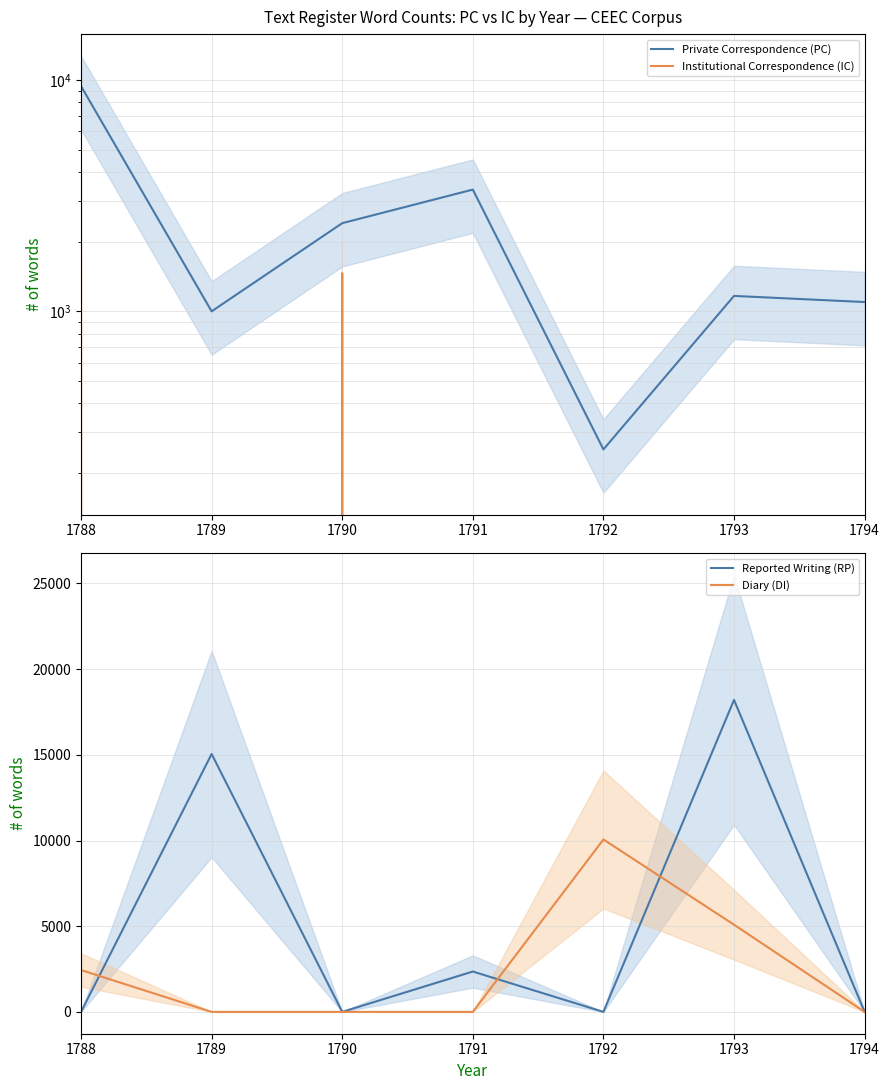

Reading left to right, what are all the values shown in this chart?

Private Correspondence (PC): 9410	1000	2405	3360	253	1166	1097
Institutional Correspondence (IC): 4037	0	1463	0	0	0	0
Reported Writing (RP): 0	15048	0	2355	0	18205	0
Diary (DI): 2441	0	0	0	10061	5087	0